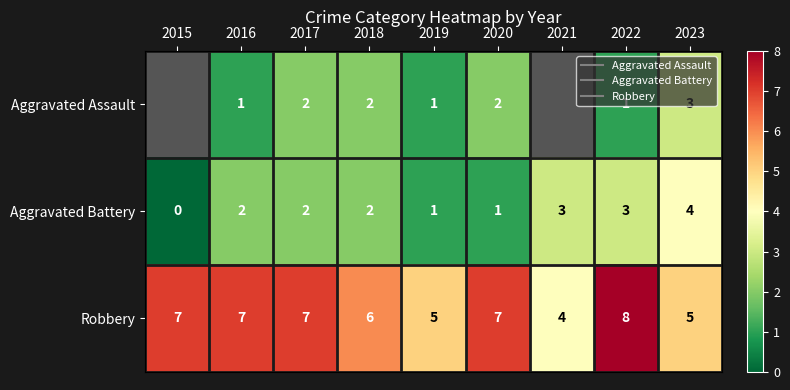

What is the sum of all Aggravated Battery values?

18.0